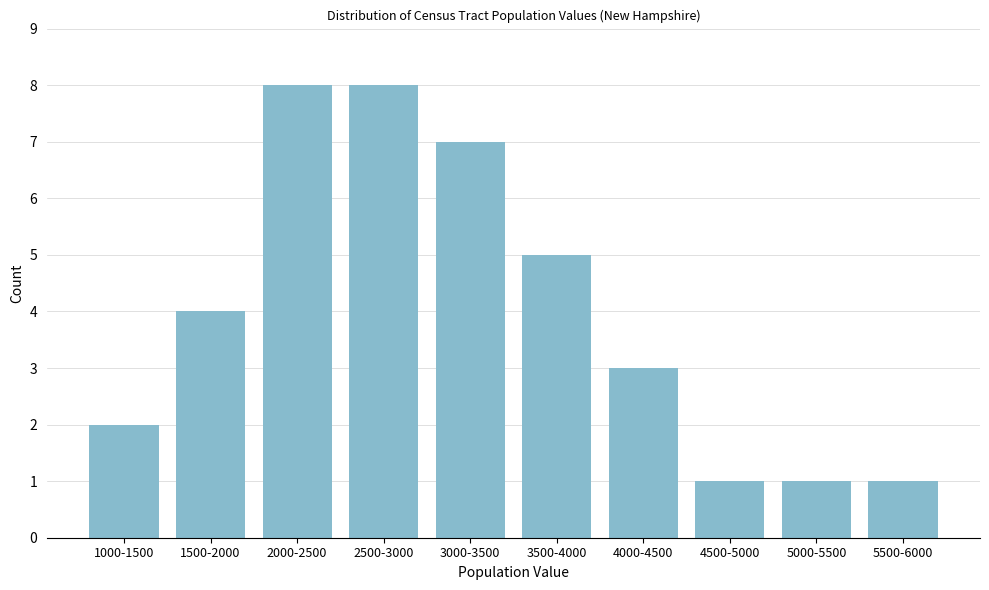

Reading left to right, list all the values displayed in this chart.

2	4	8	8	7	5	3	1	1	1